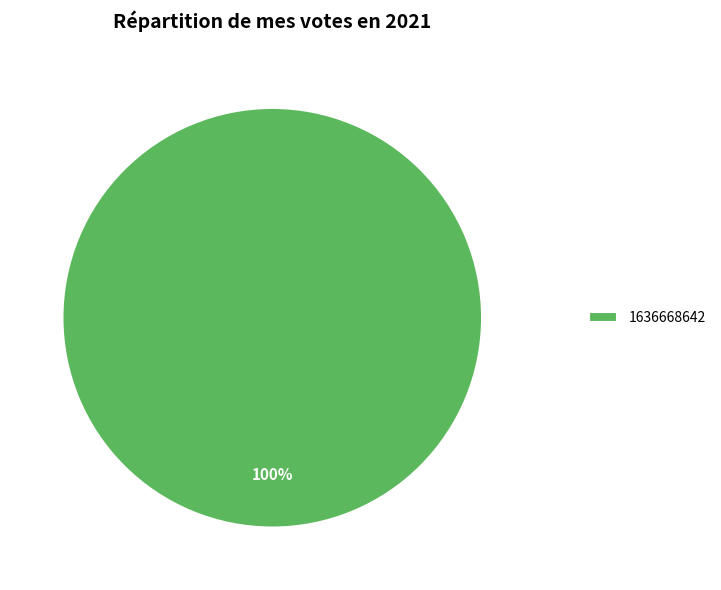

Which category accounts for the majority?

1636668642